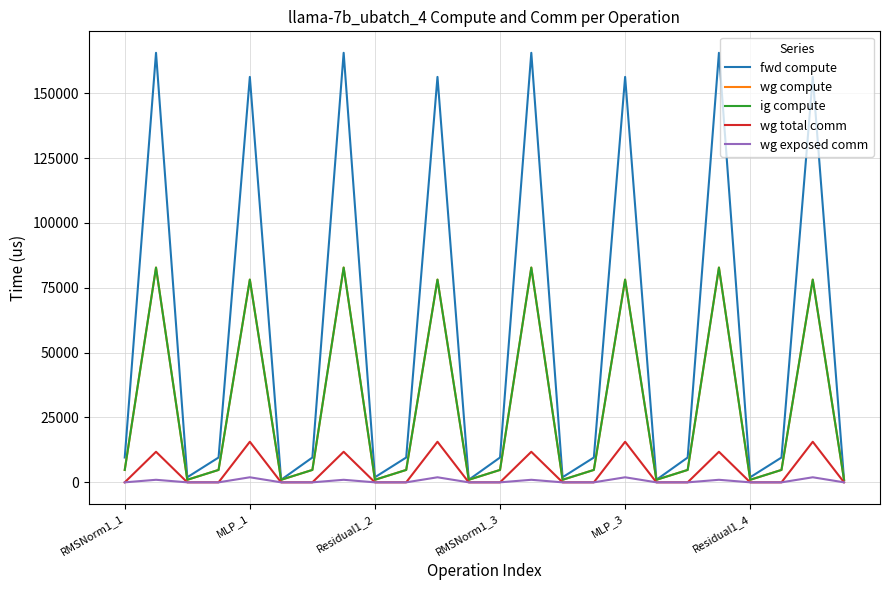

Which series has the largest total across all categories?

fwd compute